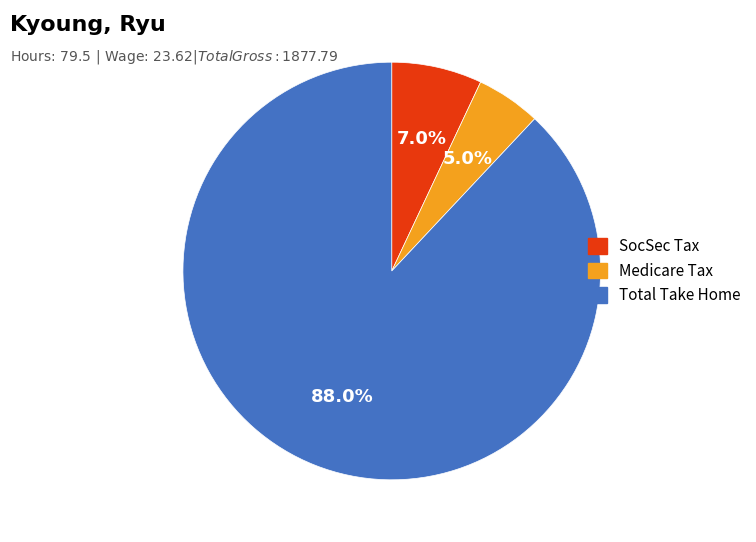

Between Total Take Home and SocSec Tax, which is larger?

Total Take Home